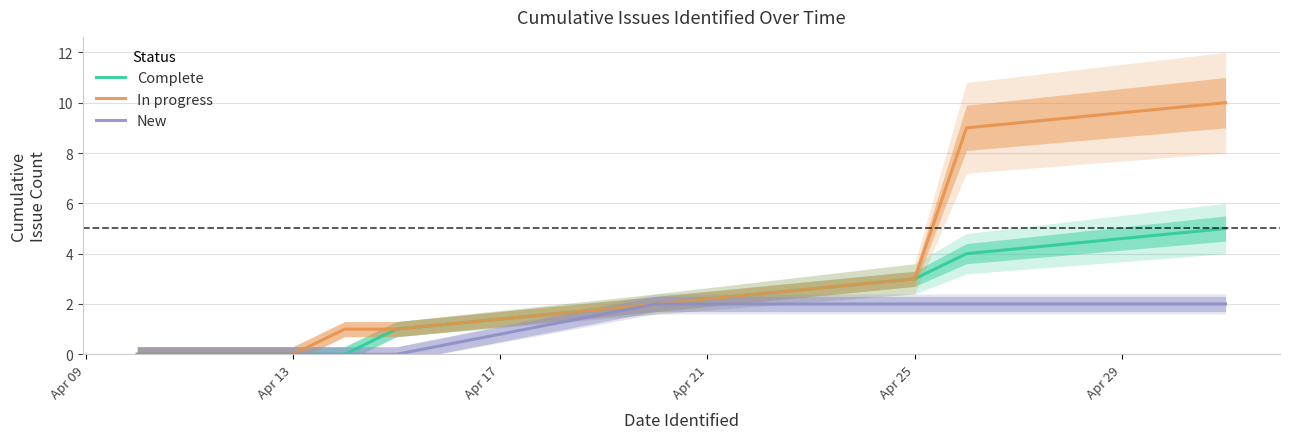

What is the value of the Complete point at the 6th from the left?

3